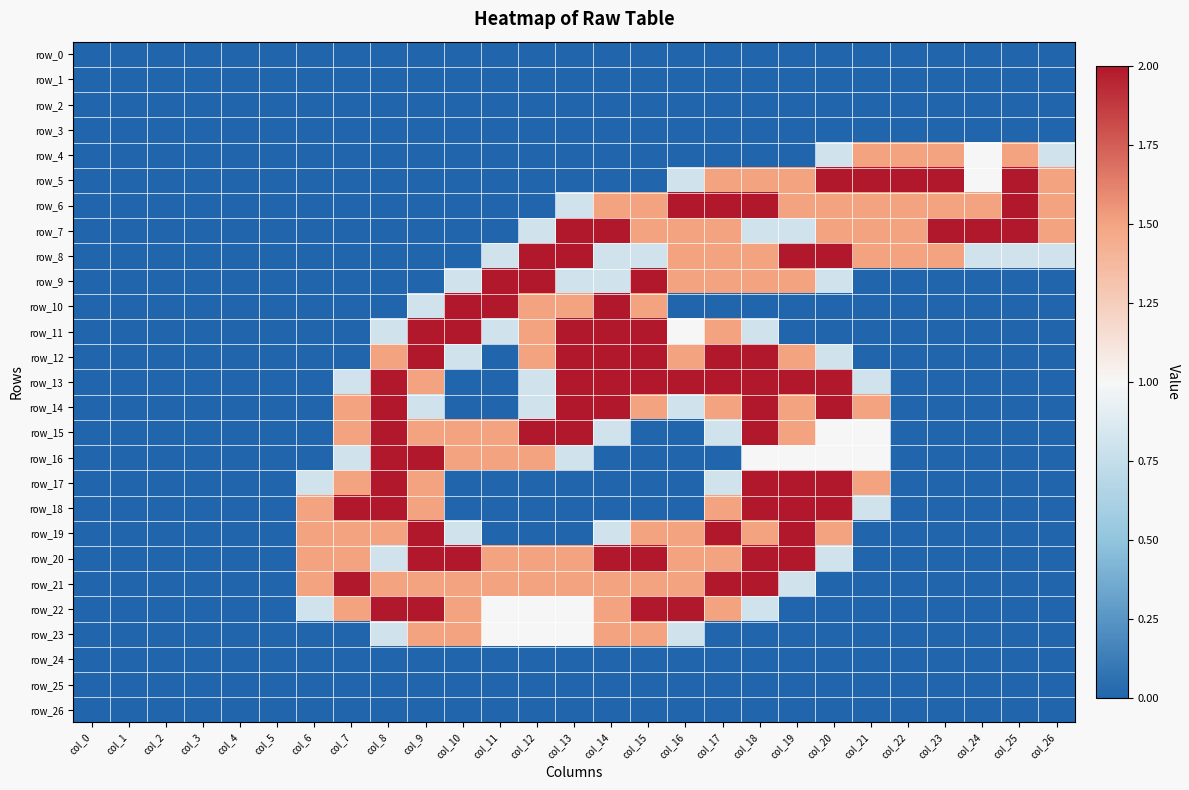

At col_26, list the series in order from smallest to largest.

row_0, row_1, row_2, row_3, row_9, row_10, row_11, row_12, row_13, row_14, row_15, row_16, row_17, row_18, row_19, row_20, row_21, row_22, row_23, row_24, row_25, row_26, row_4, row_8, row_5, row_6, row_7